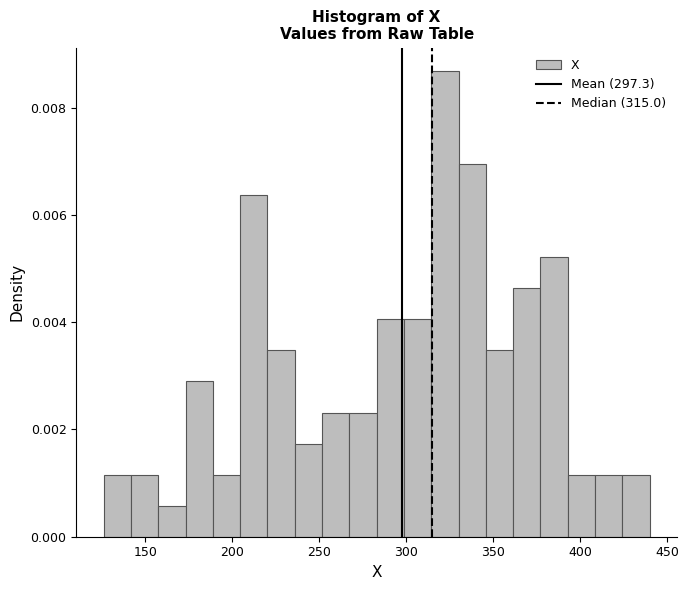

Around what value on the x-axis is the tallest bar? Give the approximate position of its centre, as read against the axis.

320